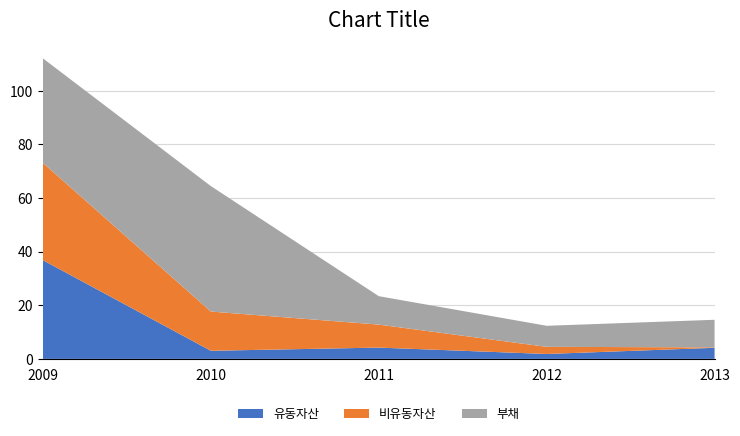

Reading right to left, list all the values displayed in this chart.

유동자산: 2013=4135850	2012=1832739	2011=4213282	2010=3029059	2009=36806571
비유동자산: 2013=158416	2012=2660683	2011=8574340	2010=14624311	2009=36286077
부채: 2013=10290443	2012=7850464	2011=10603455	2010=46792743	2009=38973860